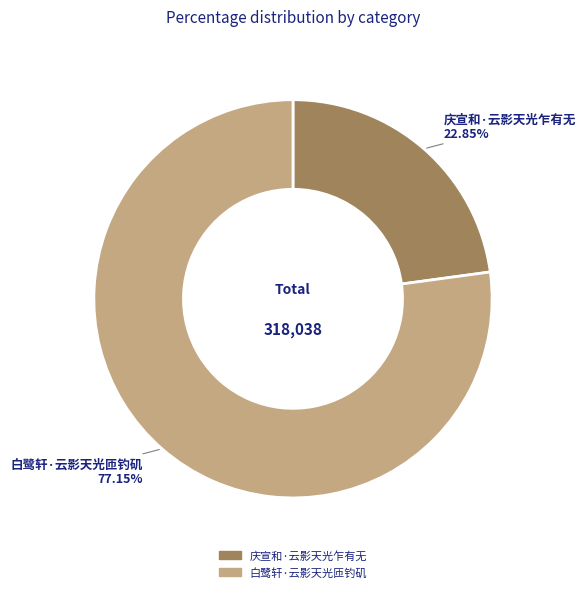

What percentage is the 白鹭轩·云影天光匝钓矶 slice, to the nearest percent?

77%